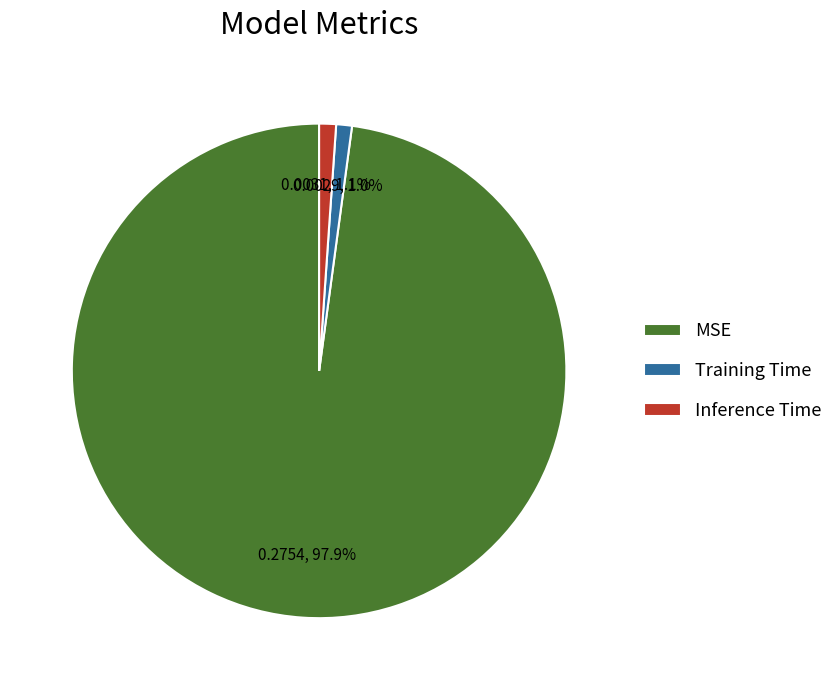

Does Training Time account for over 50% of the chart?

No